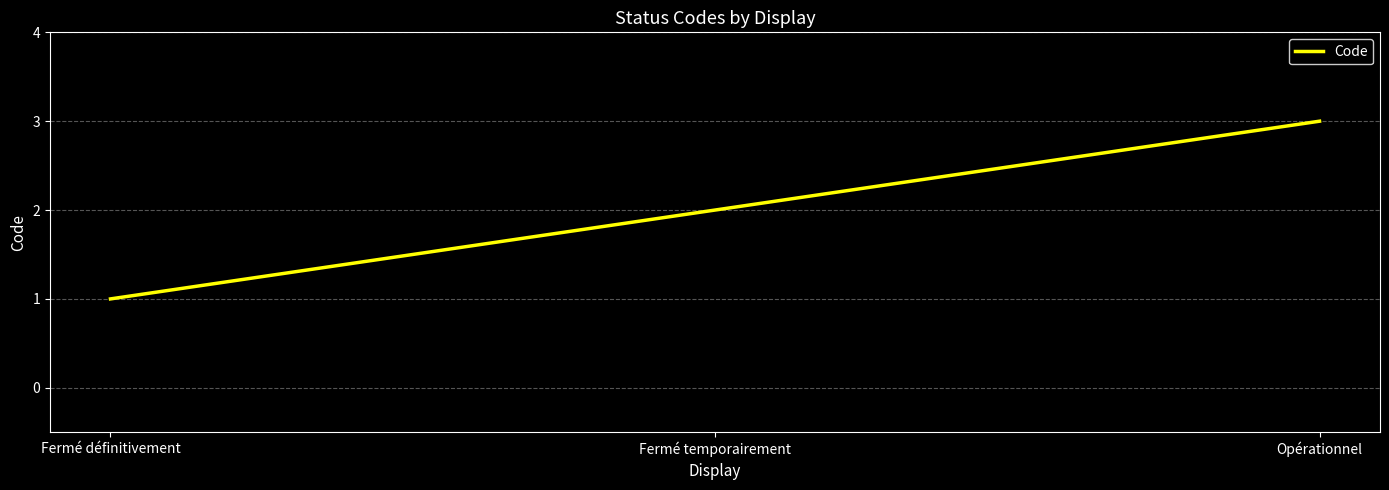

List the labels in order of value, smallest first.

Fermé définitivement, Fermé temporairement, Opérationnel